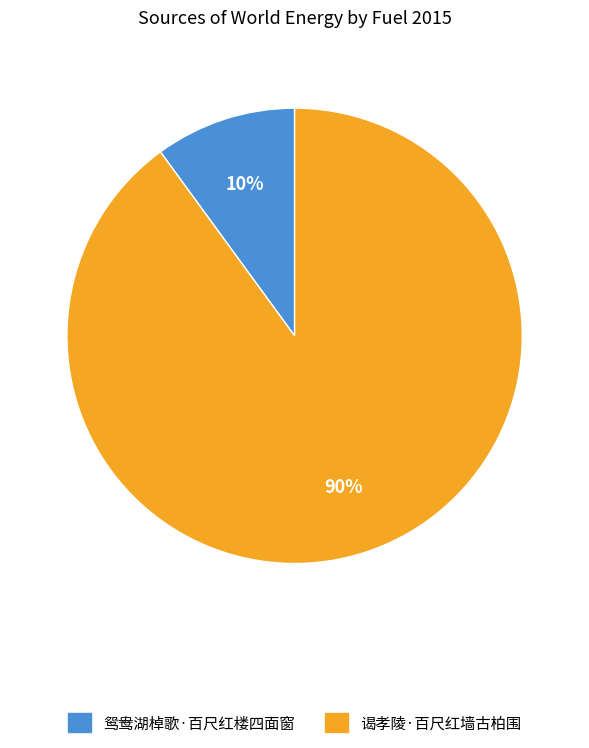

What is the ratio of the value at 鸳鸯湖棹歌·百尺红楼四面窗 to the value at 谒孝陵·百尺红墙古柏围?

0.1